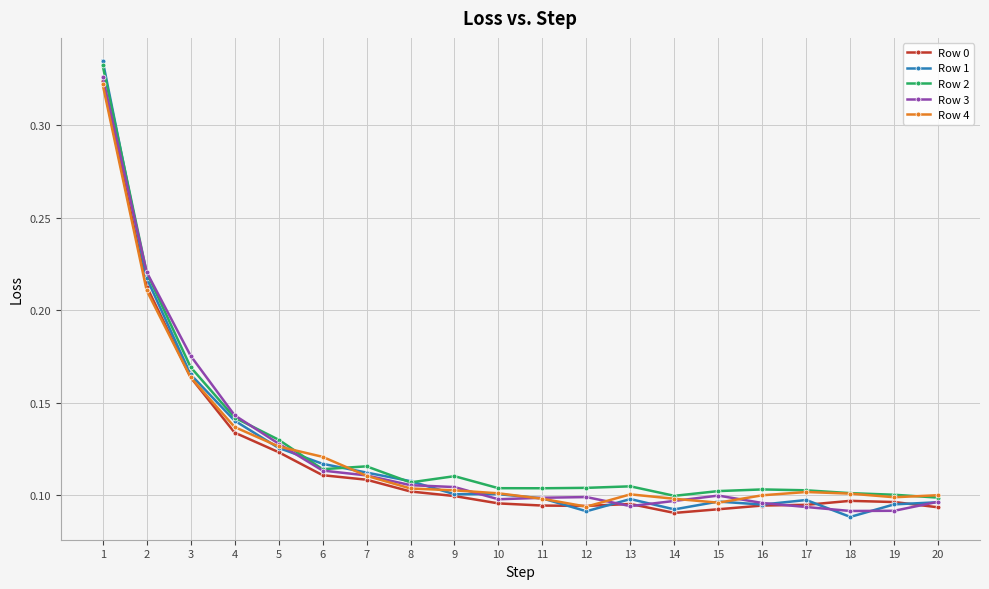

Is the value of Row 0 at 8 greater than the value of Row 4 at 15?

Yes